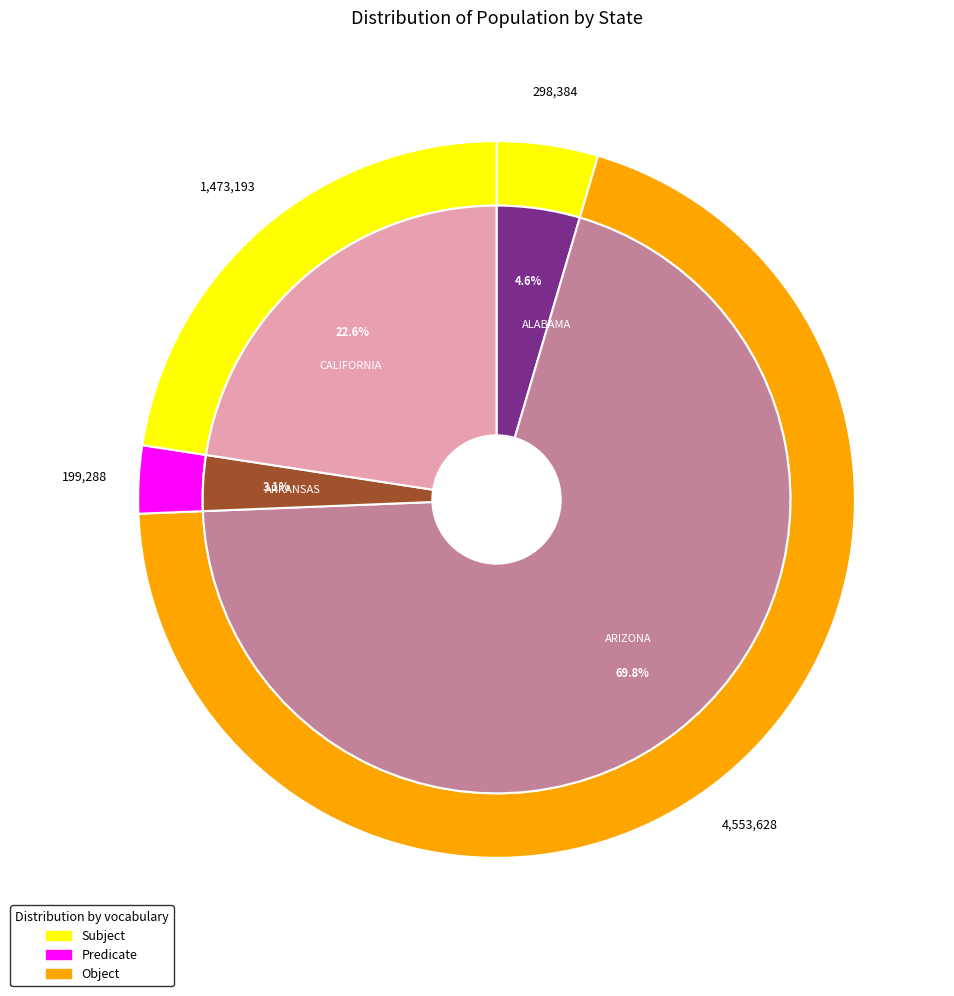

The ARIZONA slice represents 57% of the pie. True or false?

False